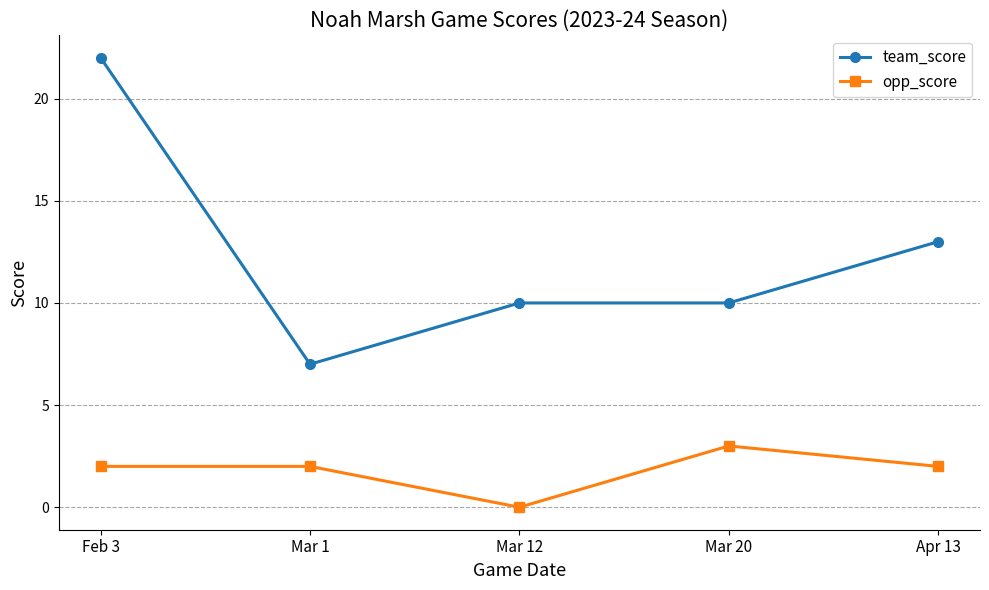

What is the average value of the opp_score series?

2